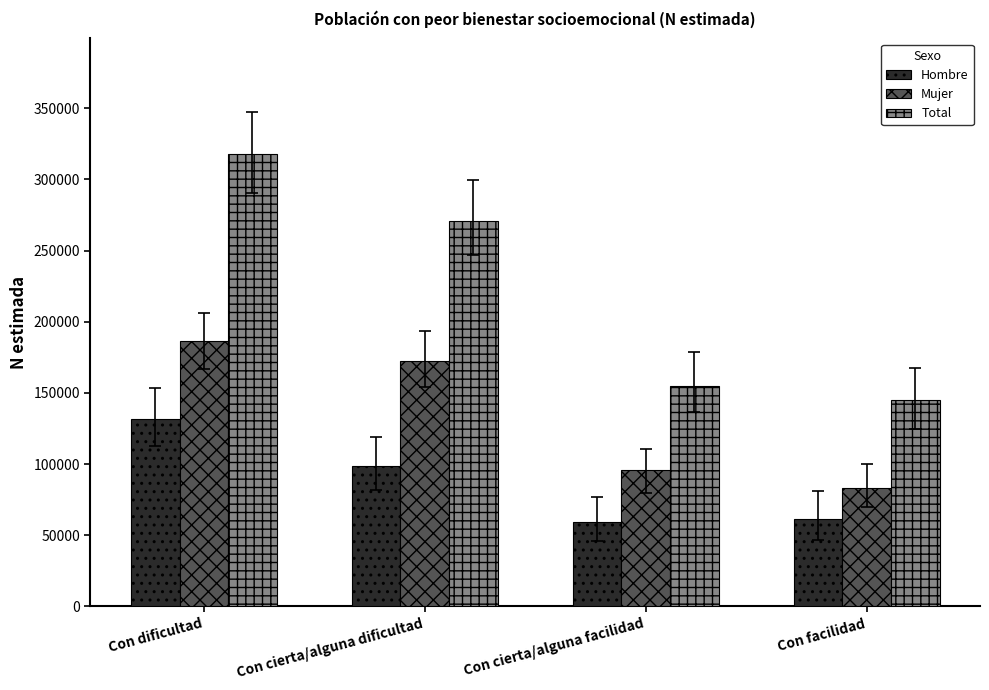

What is the average value of the Hombre series?

87810